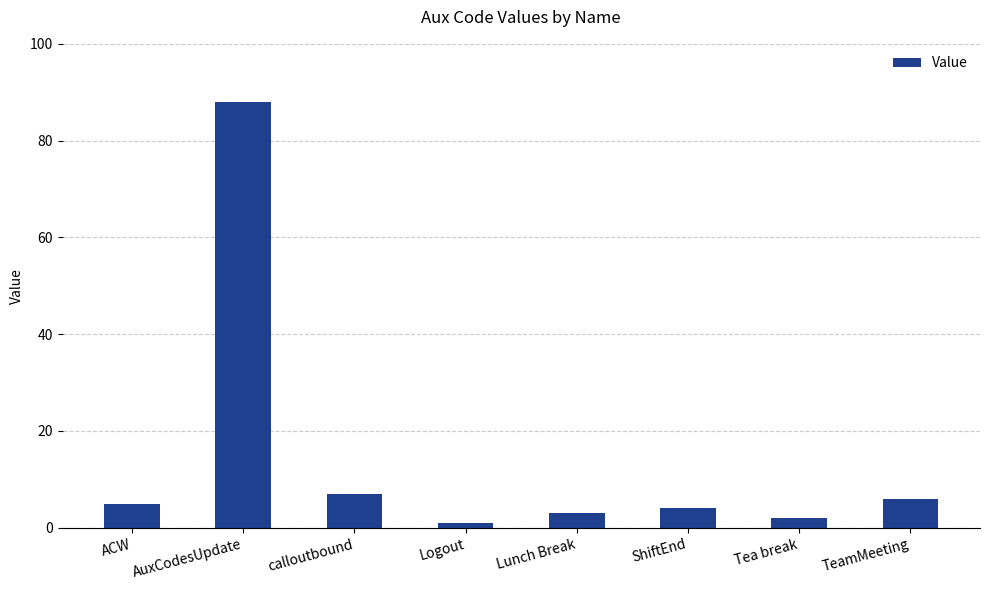

List the labels in order of value, largest first.

AuxCodesUpdate, calloutbound, TeamMeeting, ACW, ShiftEnd, Lunch Break, Tea break, Logout